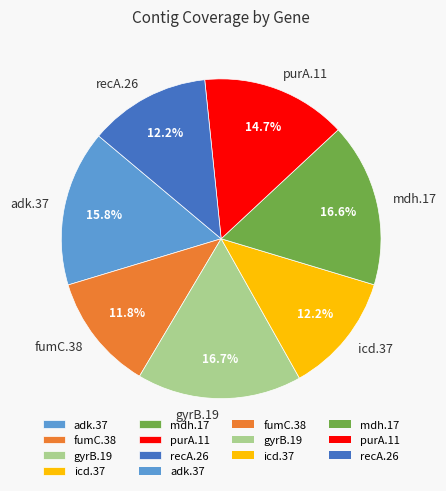

Does purA.11 account for over 50% of the chart?

No